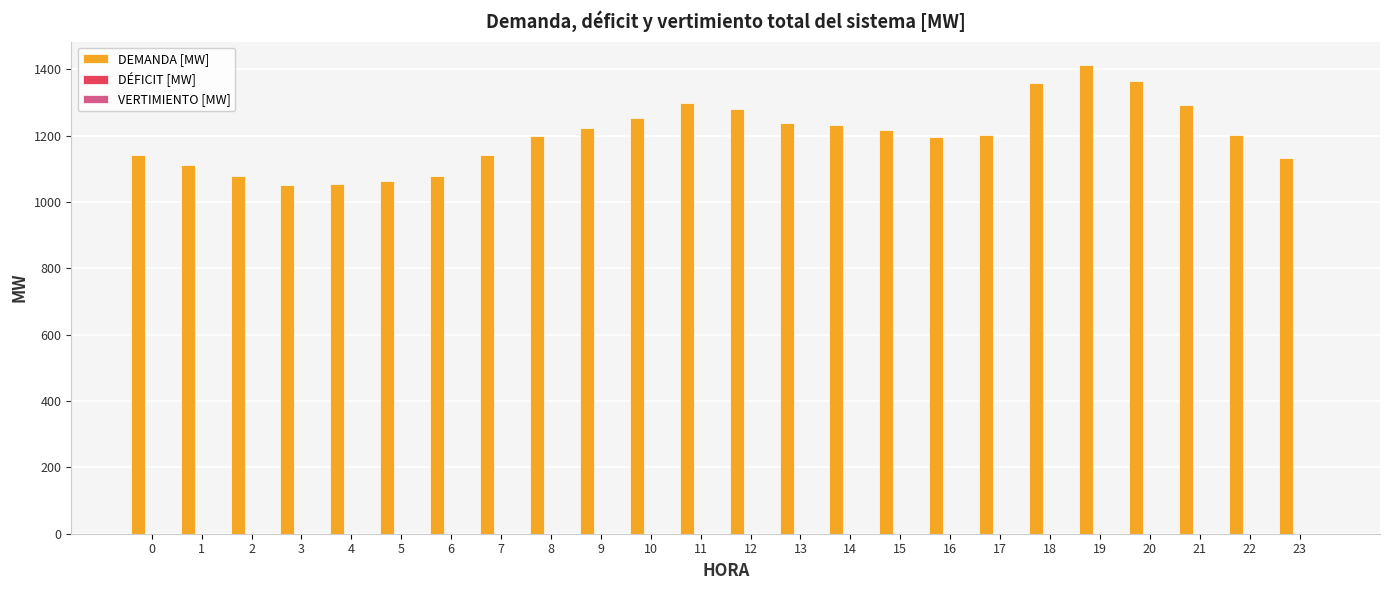

What is the sum of all values?

28825.3